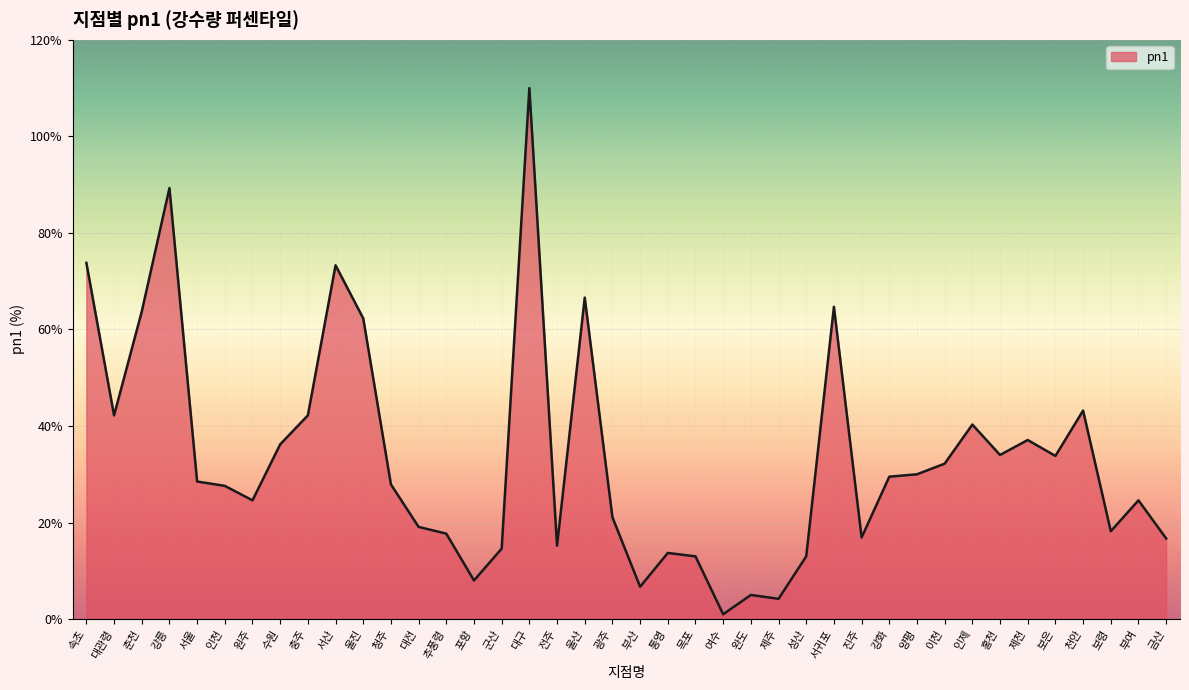

Is it true that the value at 충주 is 12.2?

False